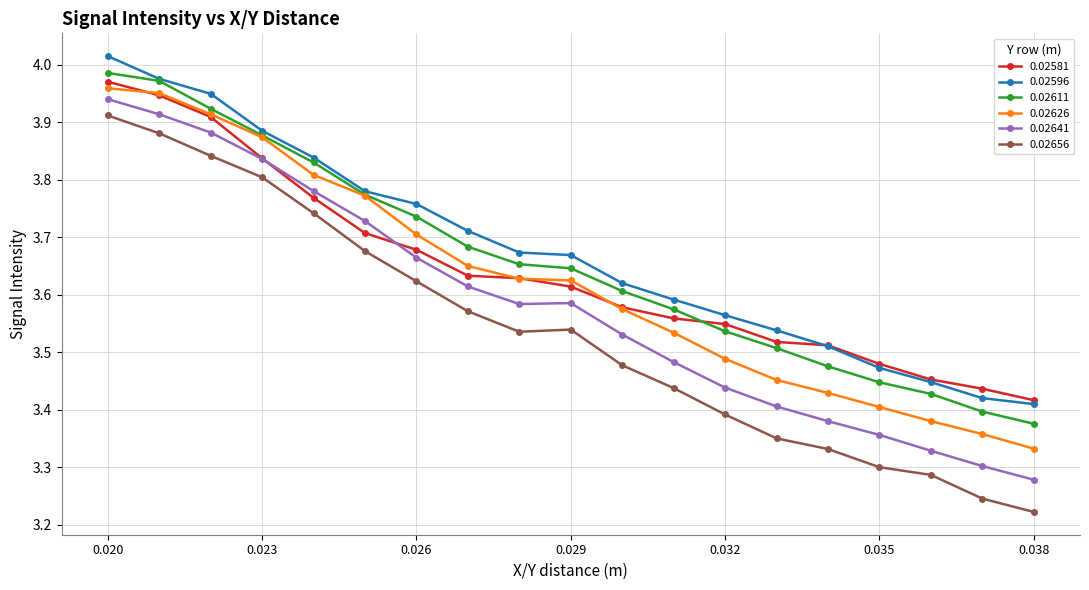

True or false: 0.02596 and 0.02656 intersect in this chart.

False